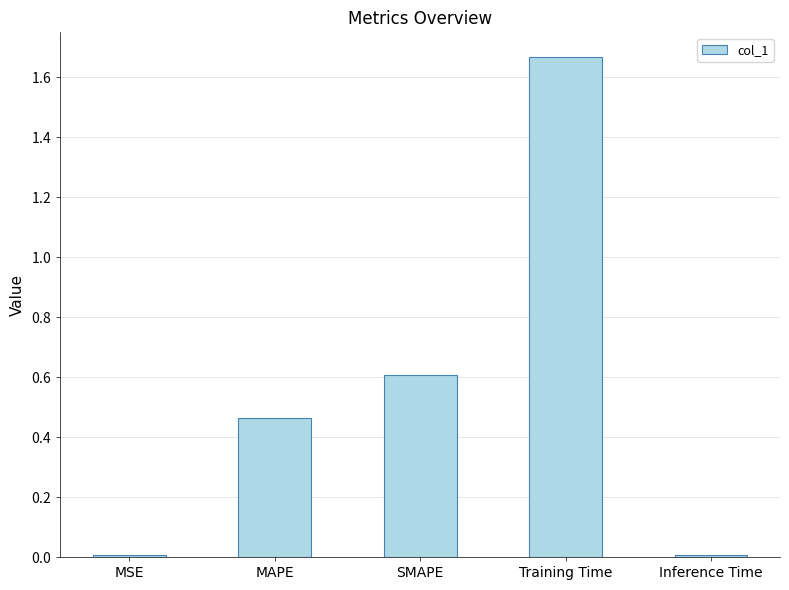

What is the average value?

0.5